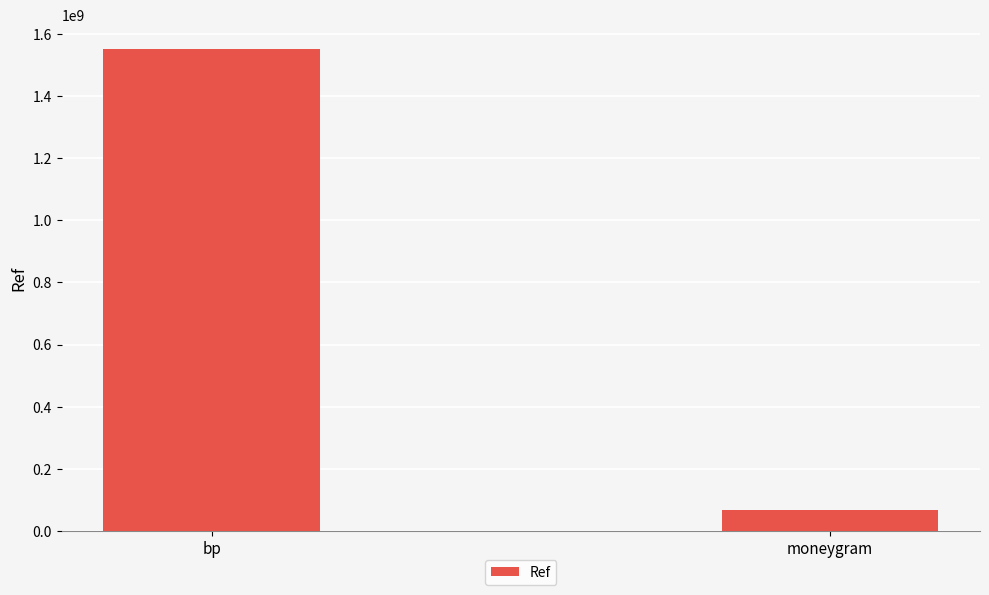

Reading left to right, list all the values displayed in this chart.

1551027691	69546068